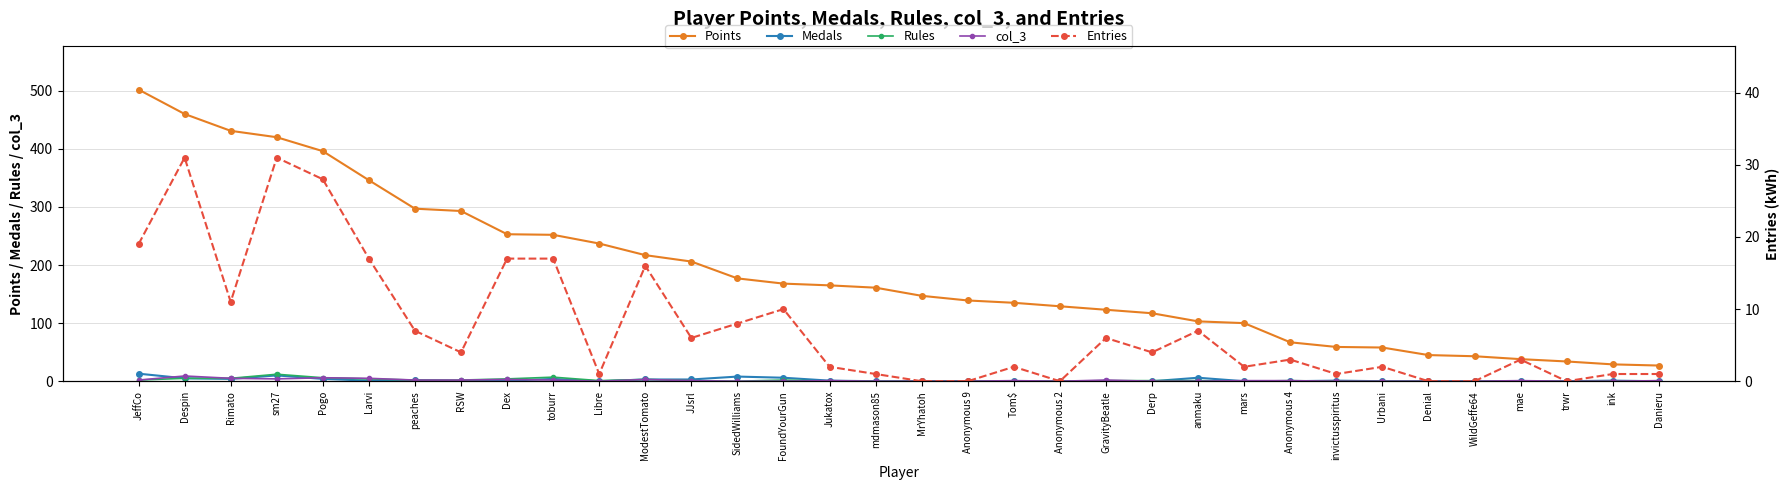

At which category is the sum across all series the highest?

JeffCo